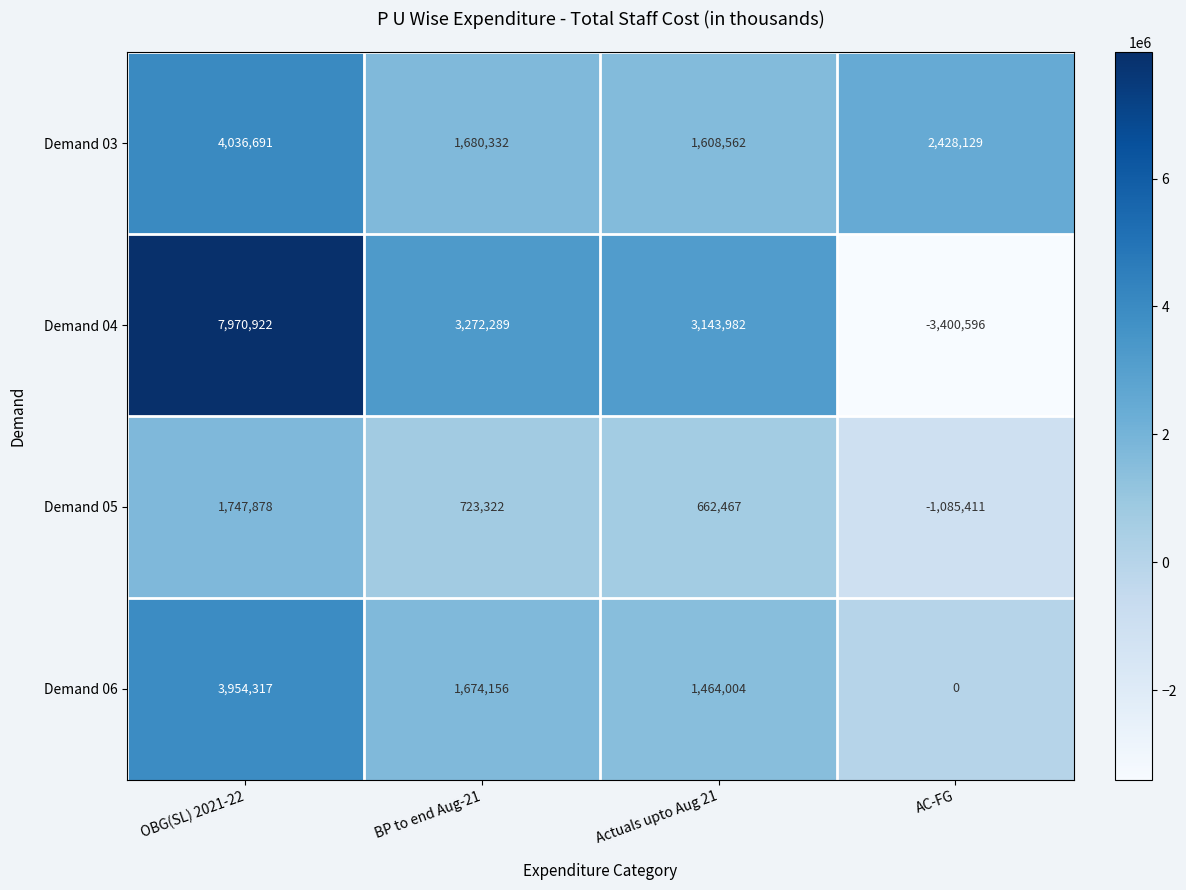

Rank the series by their maximum value, from lowest to highest.

Demand 05, Demand 06, Demand 03, Demand 04